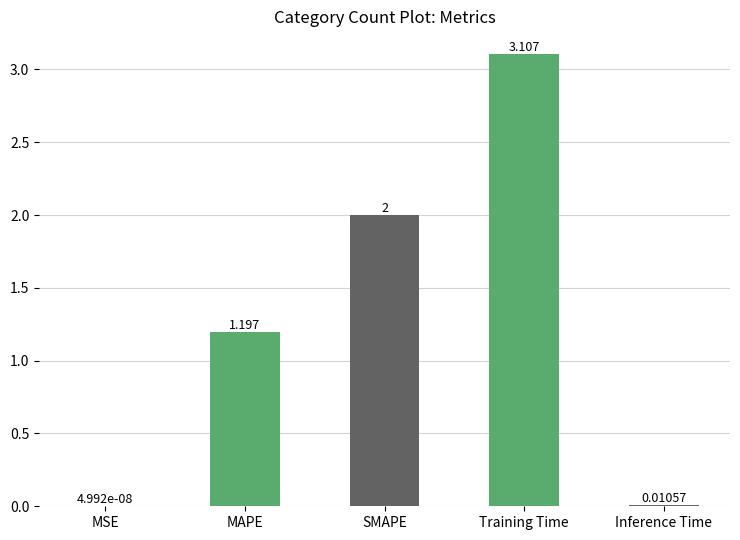

Which has a higher value, Inference Time or SMAPE?

SMAPE